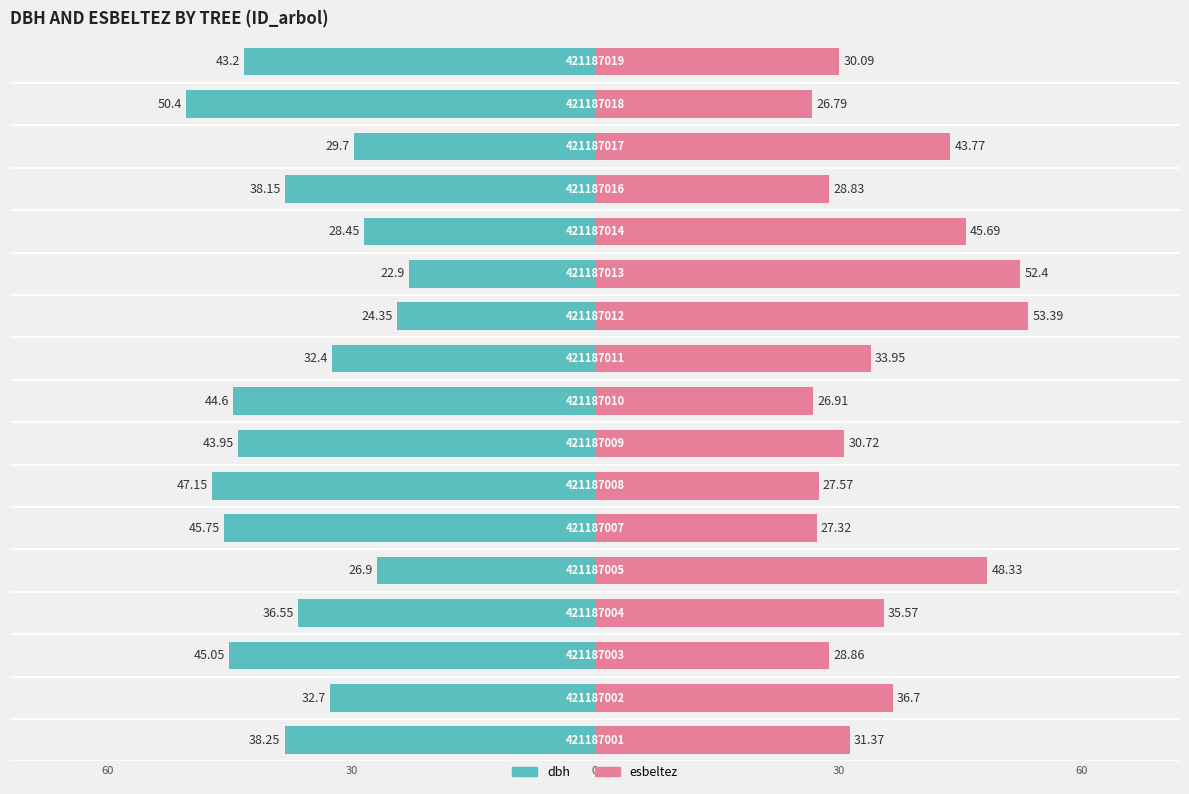

What is the minimum value for esbeltez?

26.8